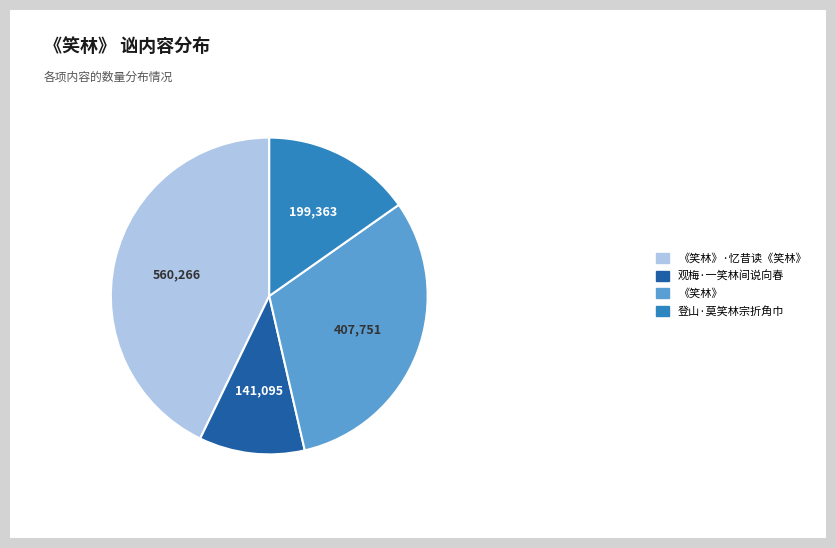

Which has a higher value, 《笑林》·忆昔读《笑林》 or 登山·莫笑林宗折角巾?

《笑林》·忆昔读《笑林》